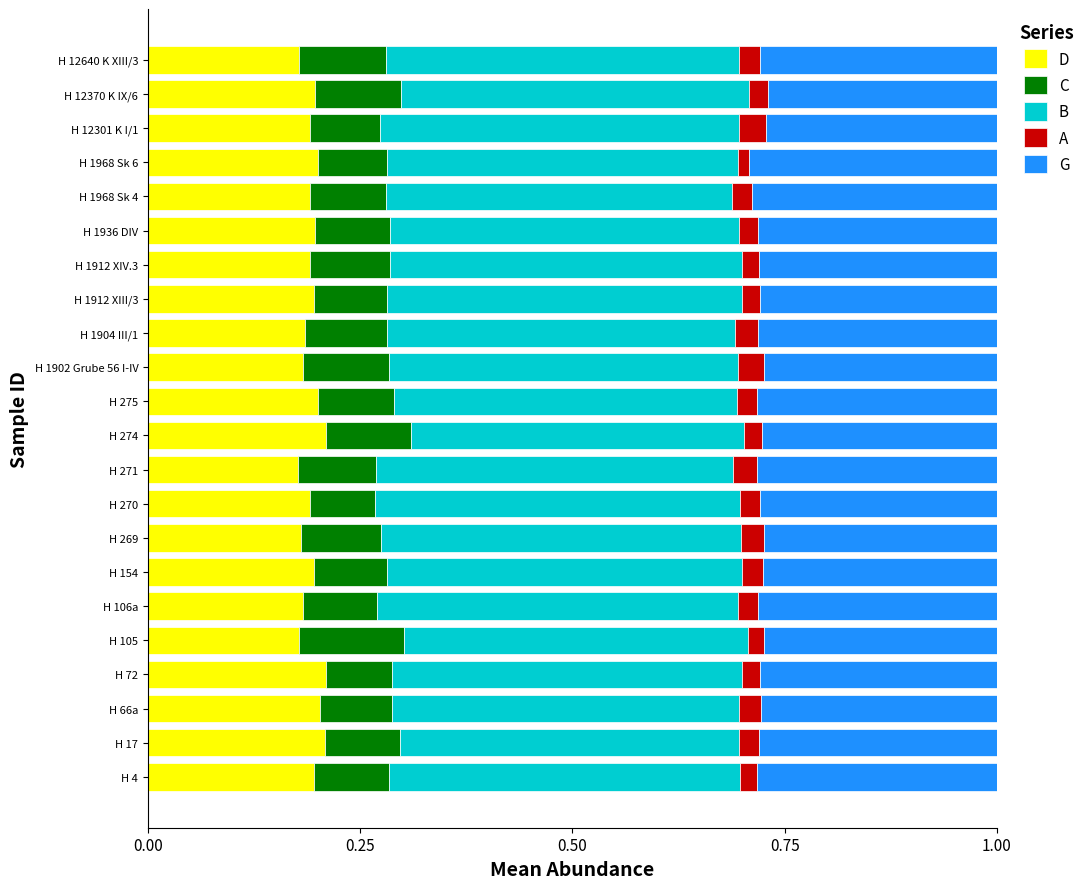

What is the total value across all series at H 66a?

1.0